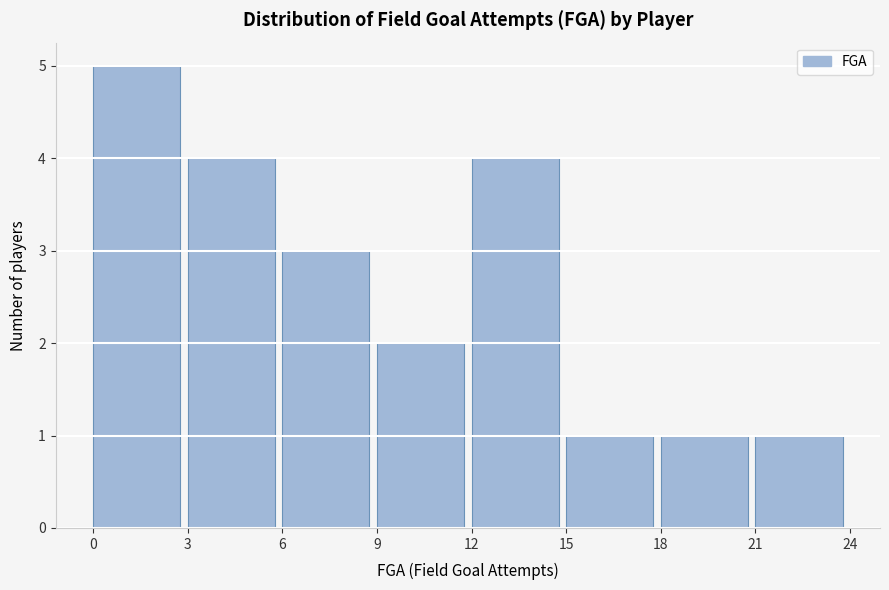

What is the height of the bar covering 6 to 9 on the x-axis? The values are not printed on the chart, so give them approximately, as read against the axis.

3